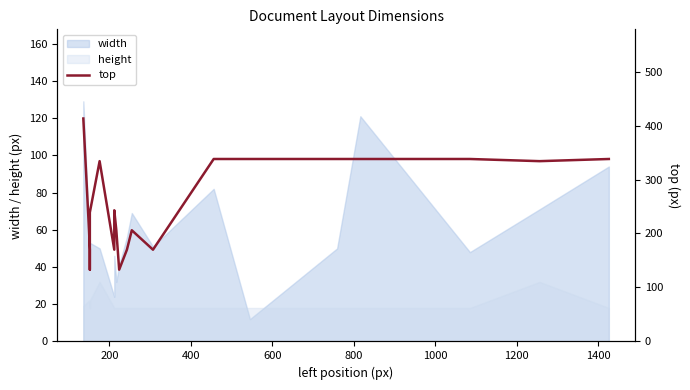

What is the change in value from 400 to 600?

-37